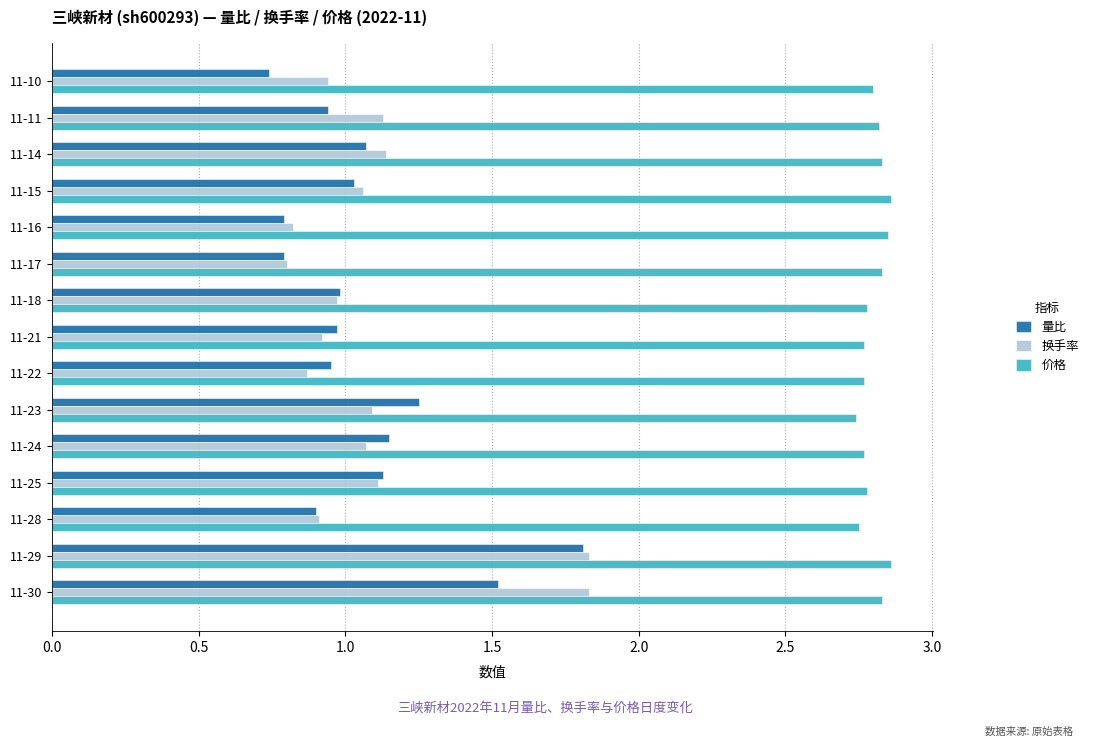

Which series changed the most between 11-22 and 11-29?

换手率